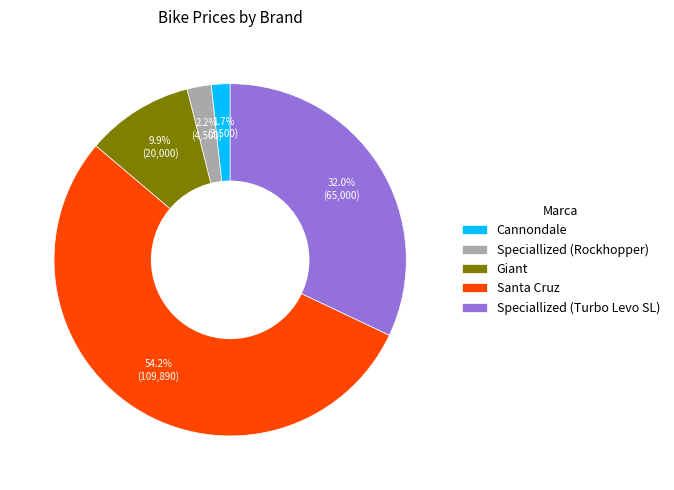

Does Santa Cruz represent more than half of the total?

Yes